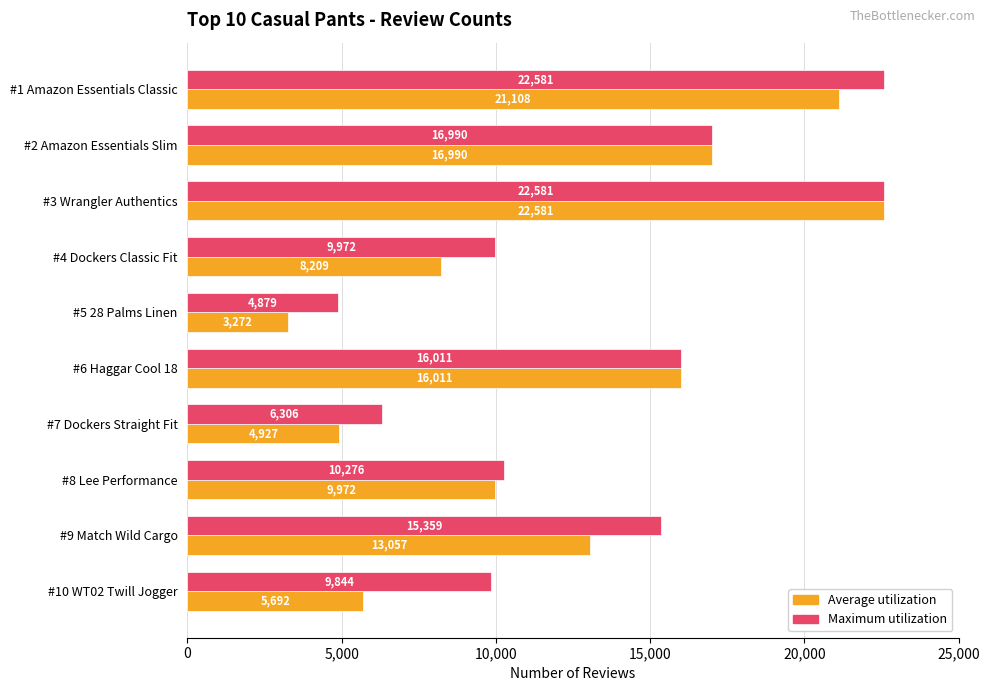

Which series has the largest range (max minus min)?

Average utilization